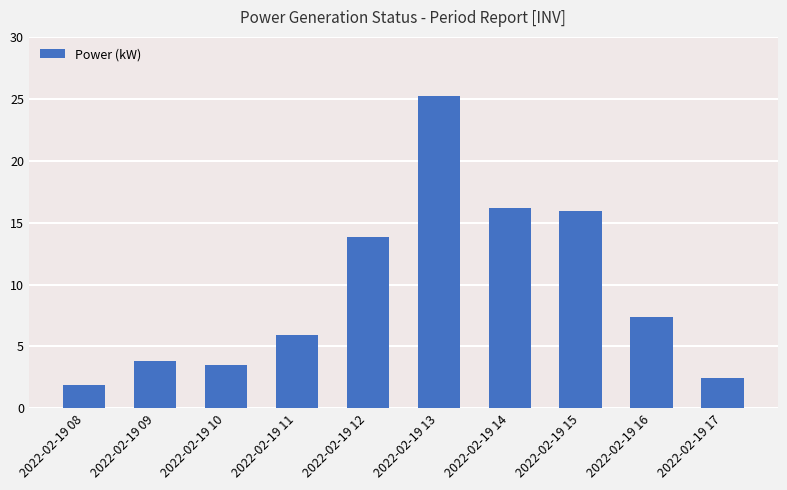

True or false: the data shows 21.2 at 2022-02-19 15.

False